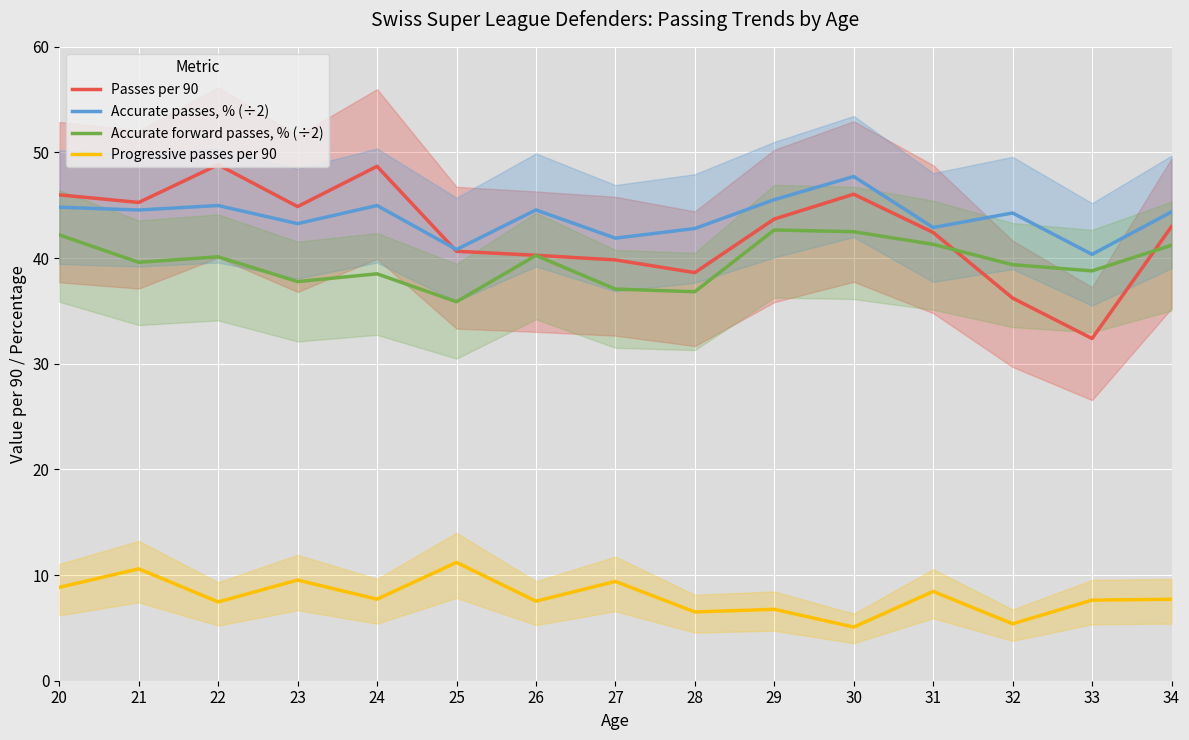

True or false: Accurate passes, % (÷2) has a value of 42.9 at 31.

True